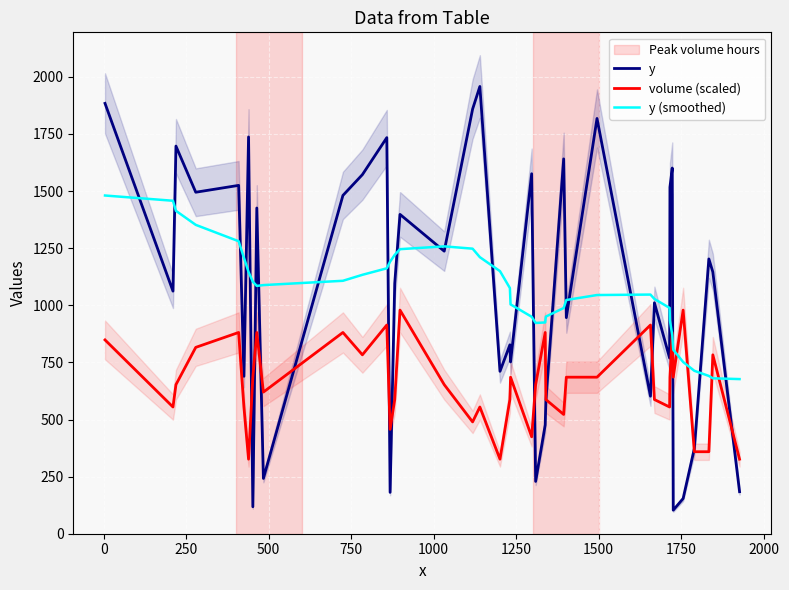

How many categories are shown in the chart?

40